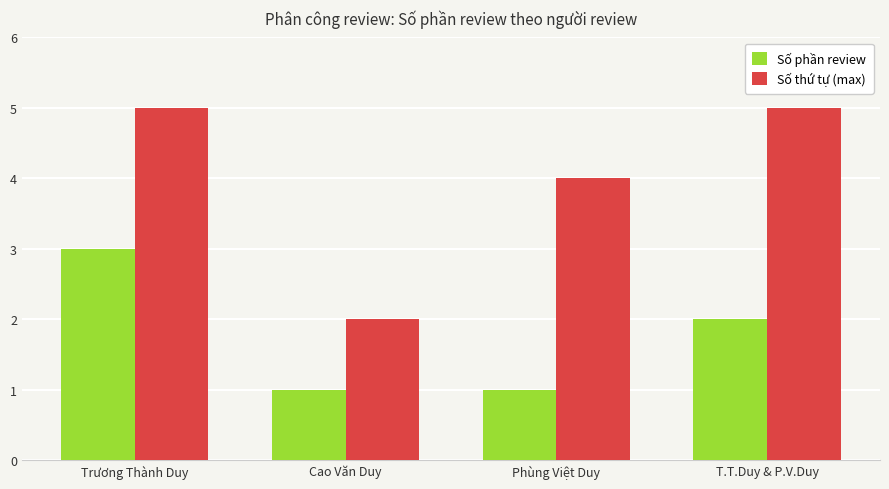

Reading left to right, transcribe all the data shown in this chart.

Số phần review: Trương Thành Duy=3	Cao Văn Duy=1	Phùng Việt Duy=1	T.T.Duy & P.V.Duy=2
Số thứ tự (max): Trương Thành Duy=5	Cao Văn Duy=2	Phùng Việt Duy=4	T.T.Duy & P.V.Duy=5